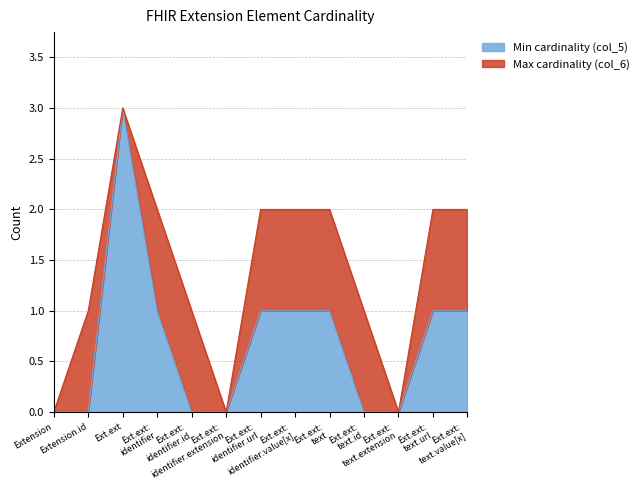

True or false: there are more than 2 points higher than both neighbors.

False